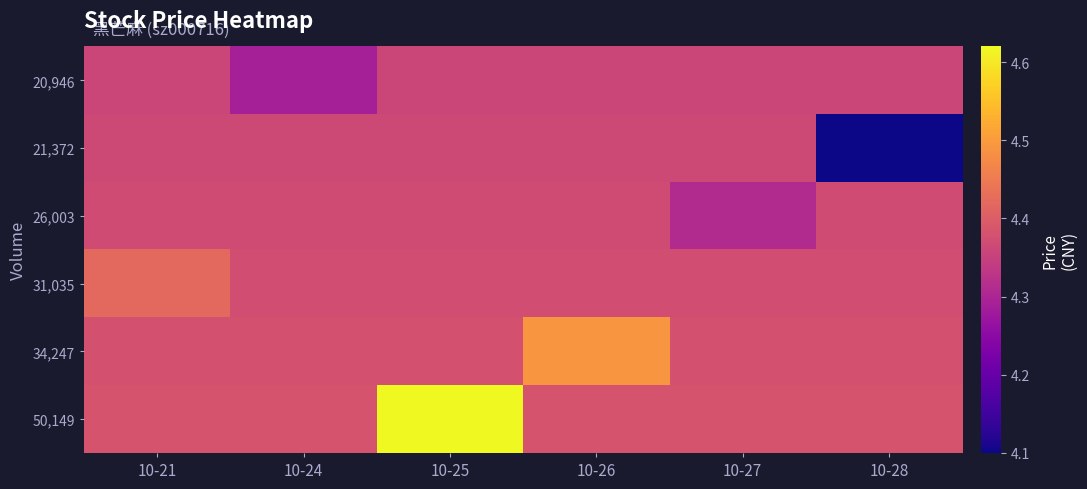

List the series in order of their peak value, highest first.

50,149, 34,247, 31,035, 26,003, 21,372, 20,946